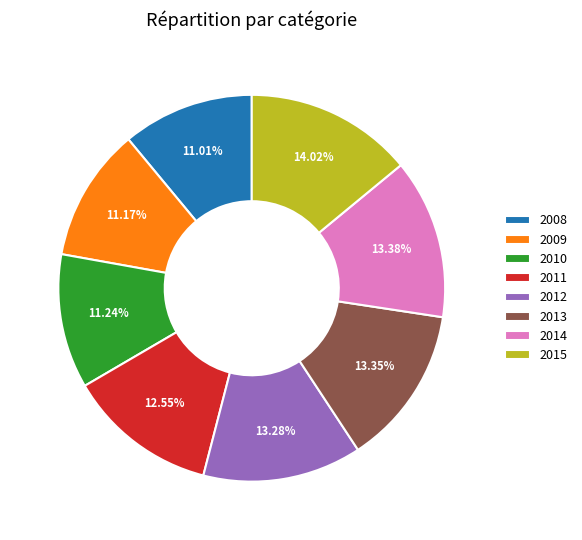

To the nearest percent, what is the difference between the 2014 and 2009 slice percentages?

2%